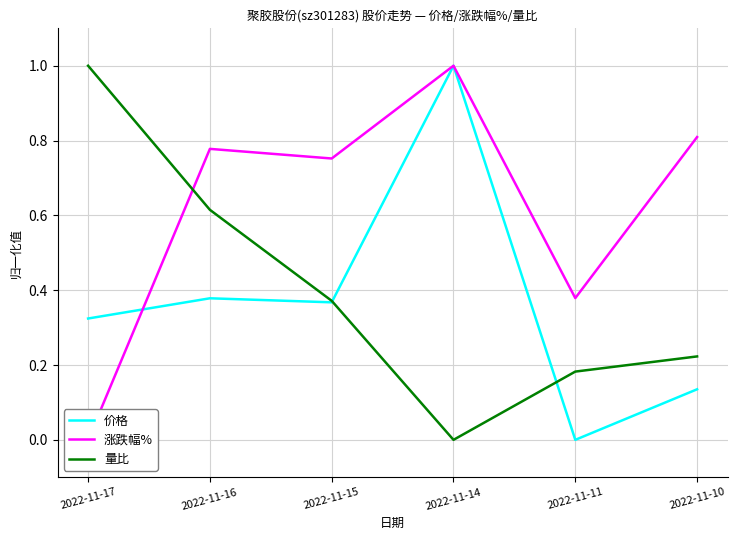

What is the spread (max minus min) of values at 2022-11-14?

1.0